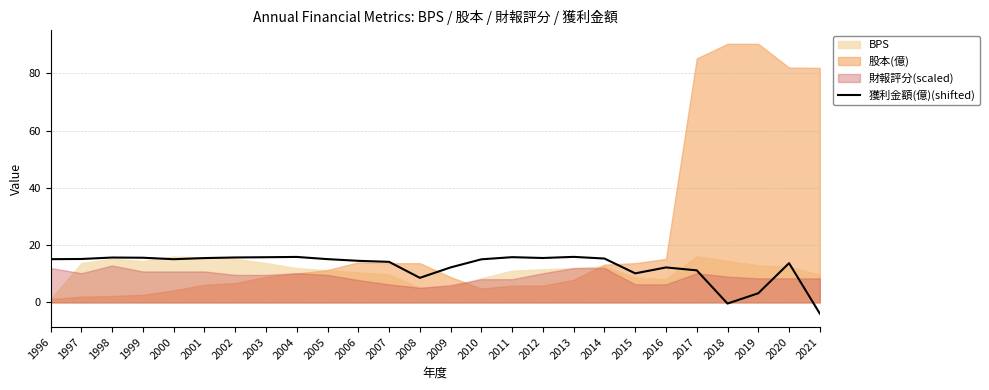

At which label does 獲利金額(億)(shifted) reach its minimum?

2021